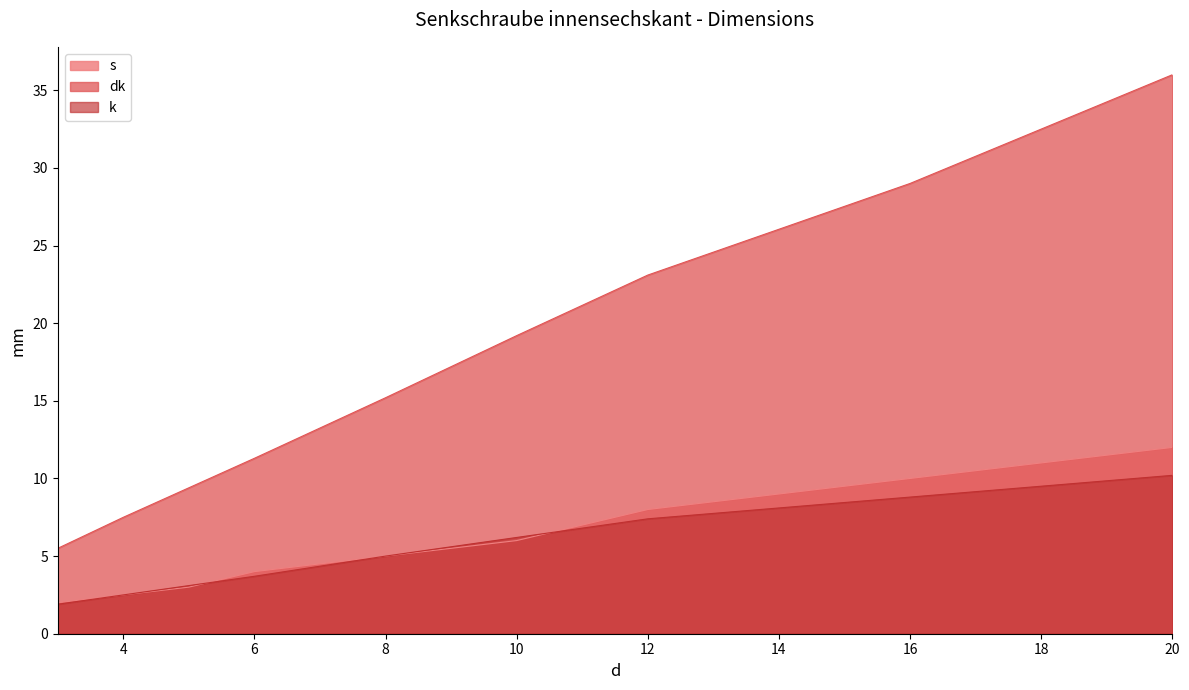

True or false: k has a value of 5.0 at 8.

True